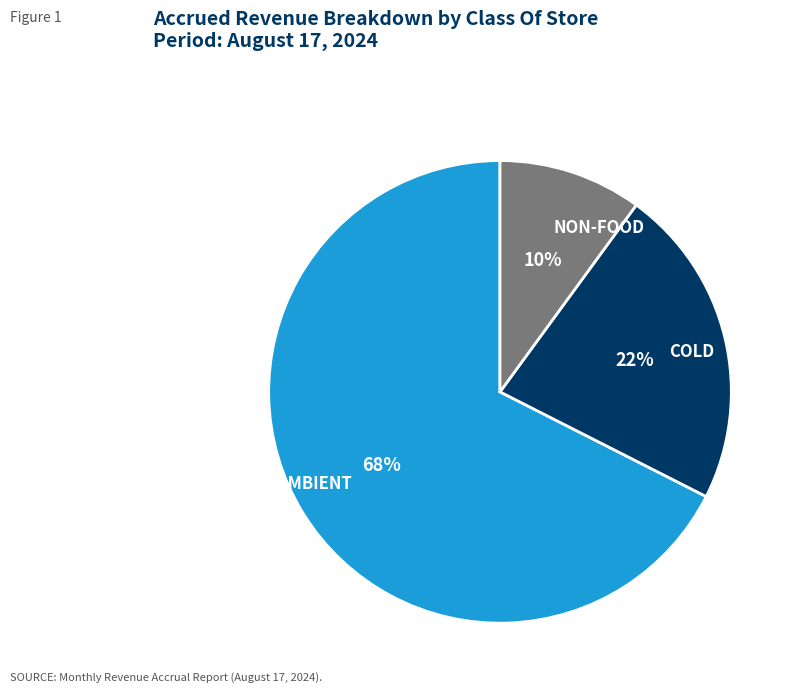

Which slice is the smallest?

NON-FOOD